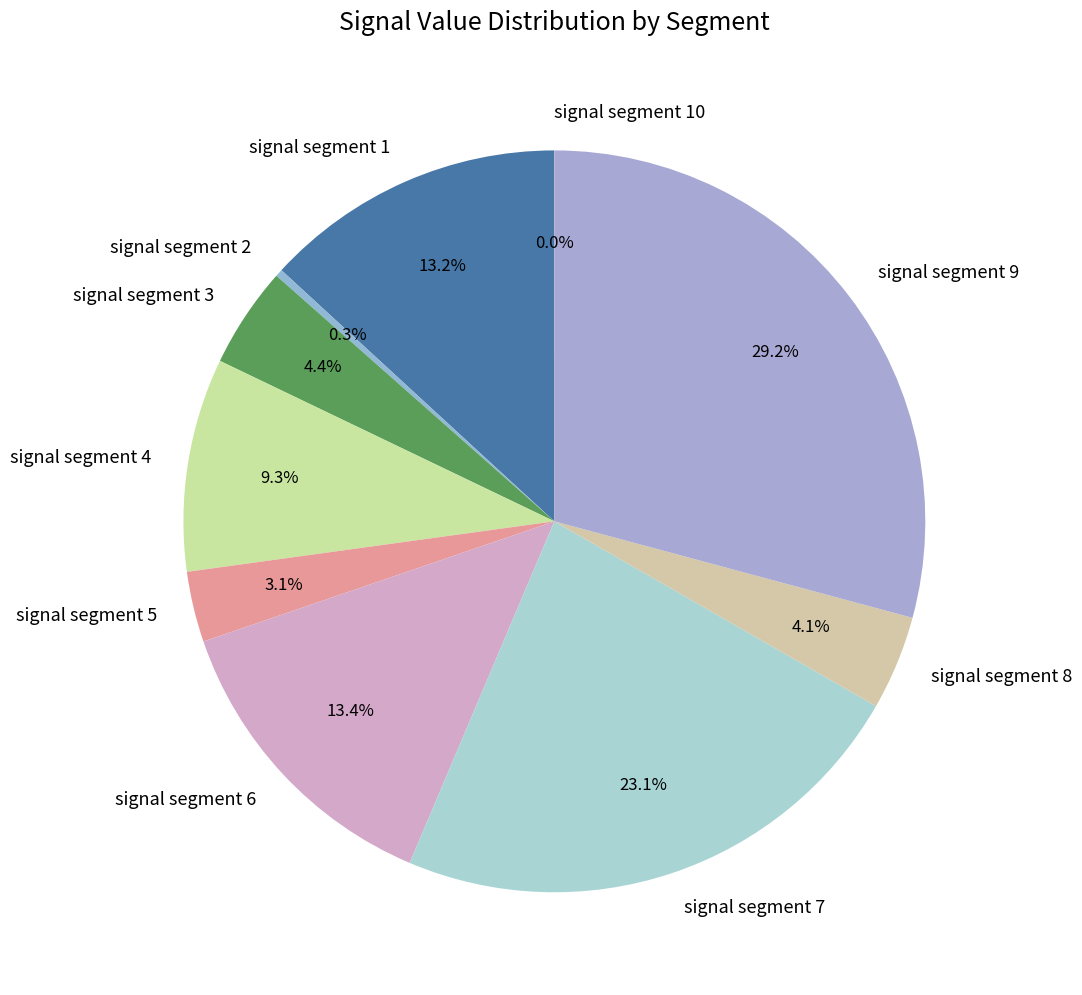

The signal segment 4 slice represents 9% of the pie. True or false?

True